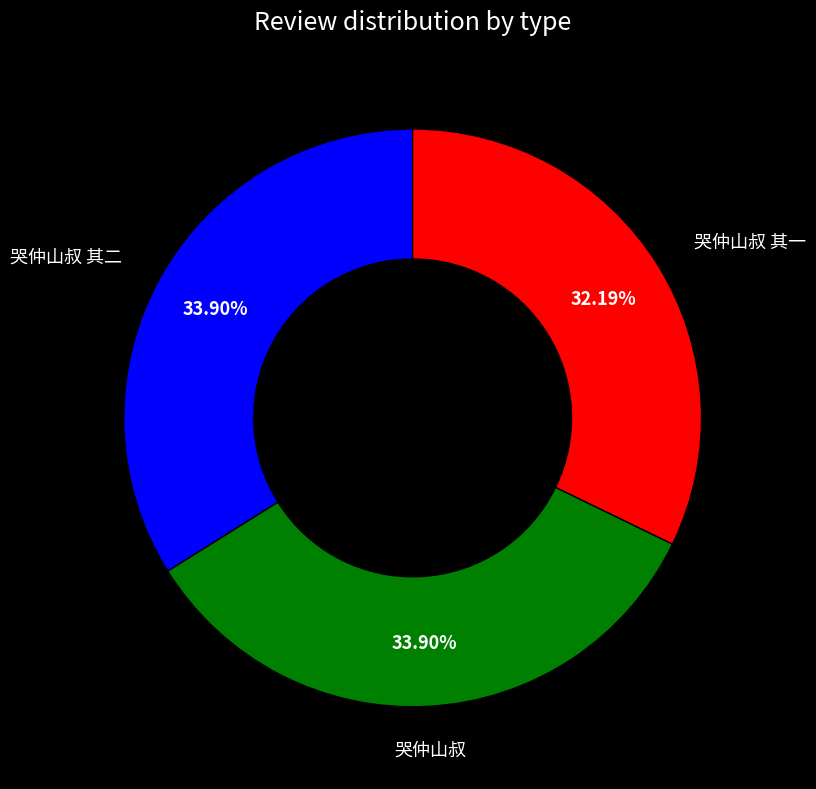

Does any single category account for the majority?

No